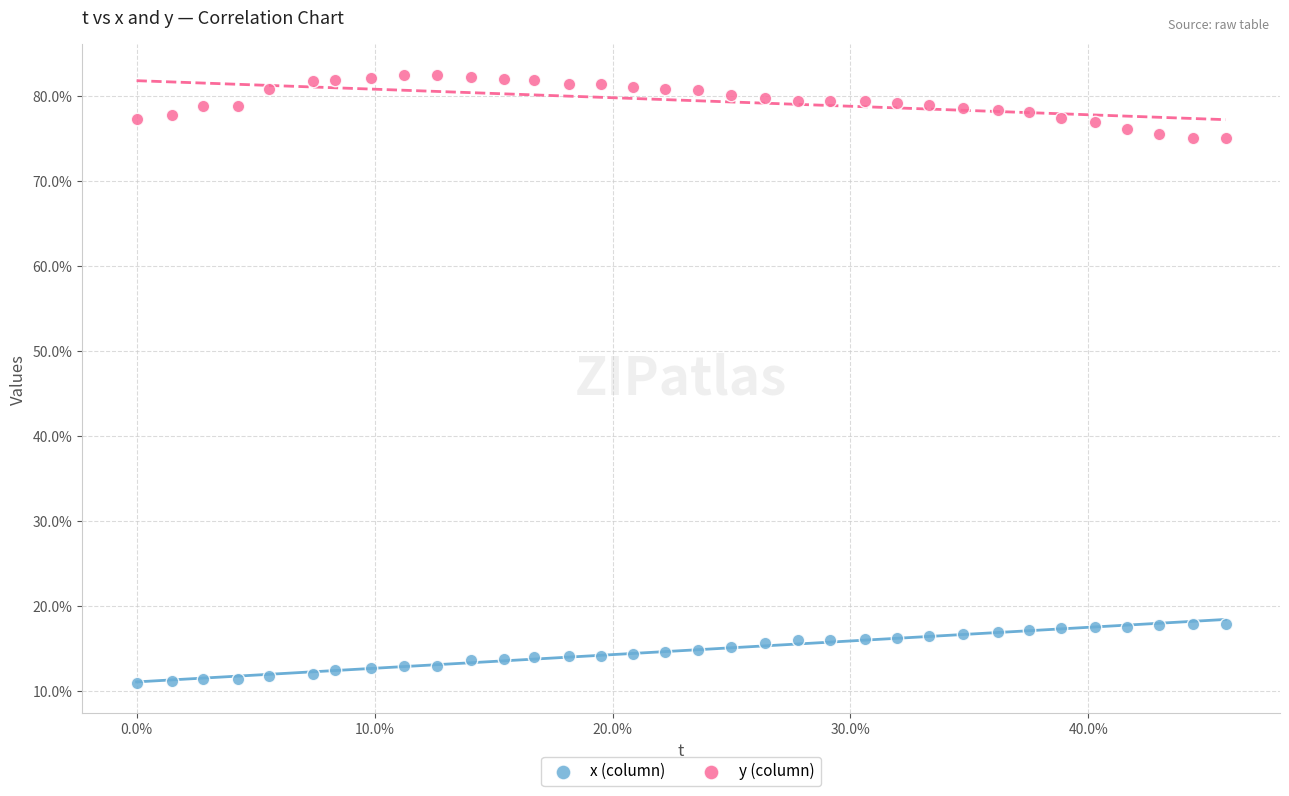

Which series reaches the maximum Y coordinate?

y (column)